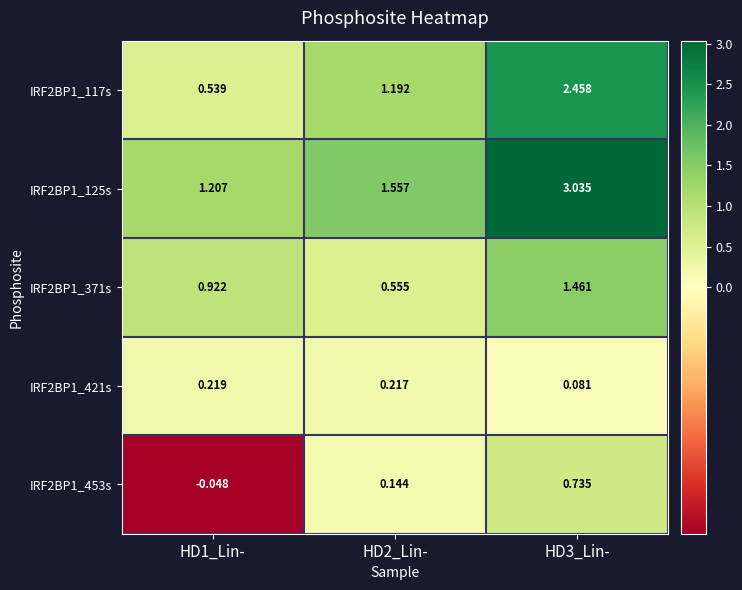

Is the value of IRF2BP1_371s at HD1_Lin- greater than the value of IRF2BP1_453s at HD3_Lin-?

Yes